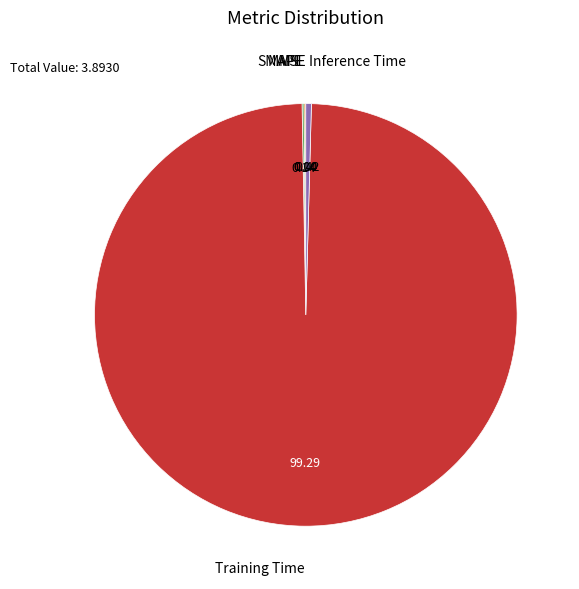

Is there a majority slice in this chart?

Yes